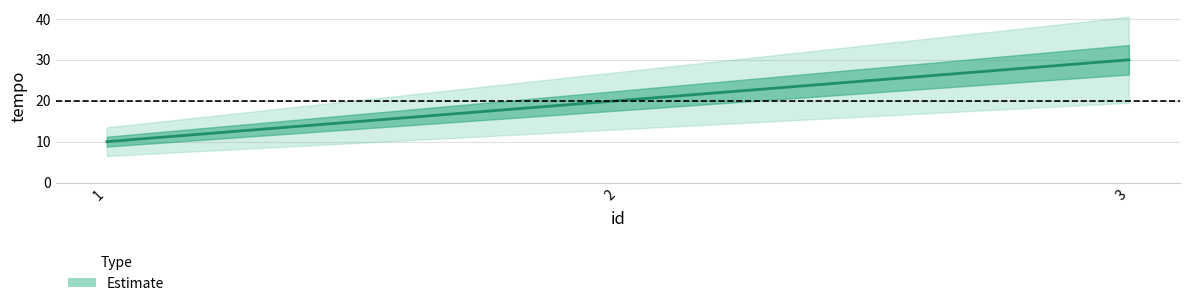

At which label does the data first exceed 20?

3